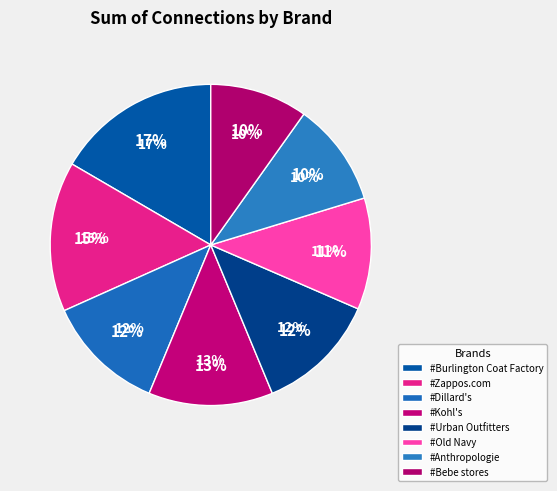

Which slice is the largest?

#Burlington Coat Factory